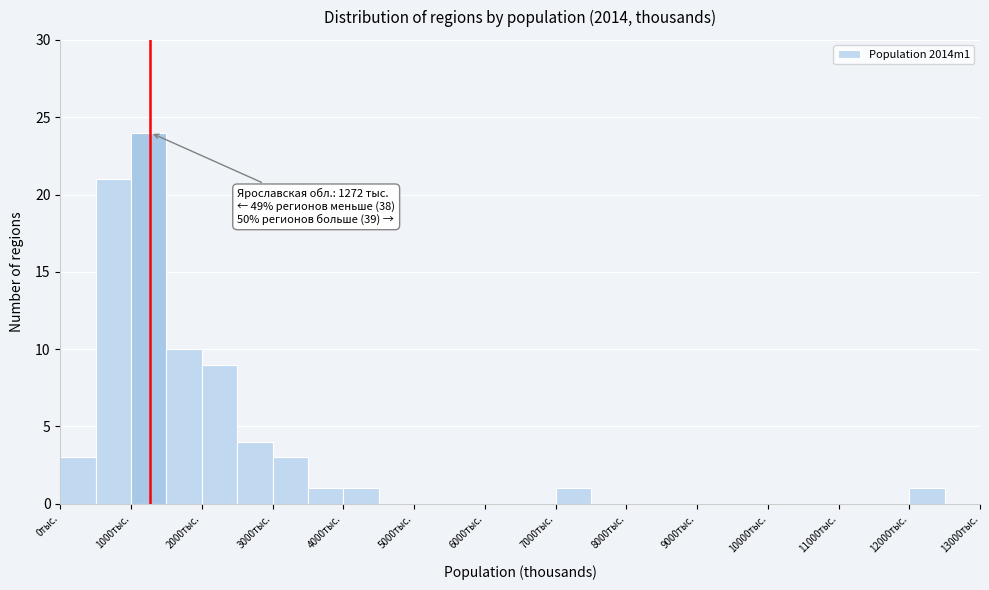

Over which range of the x-axis is the bar tallest?

1000 to 1500